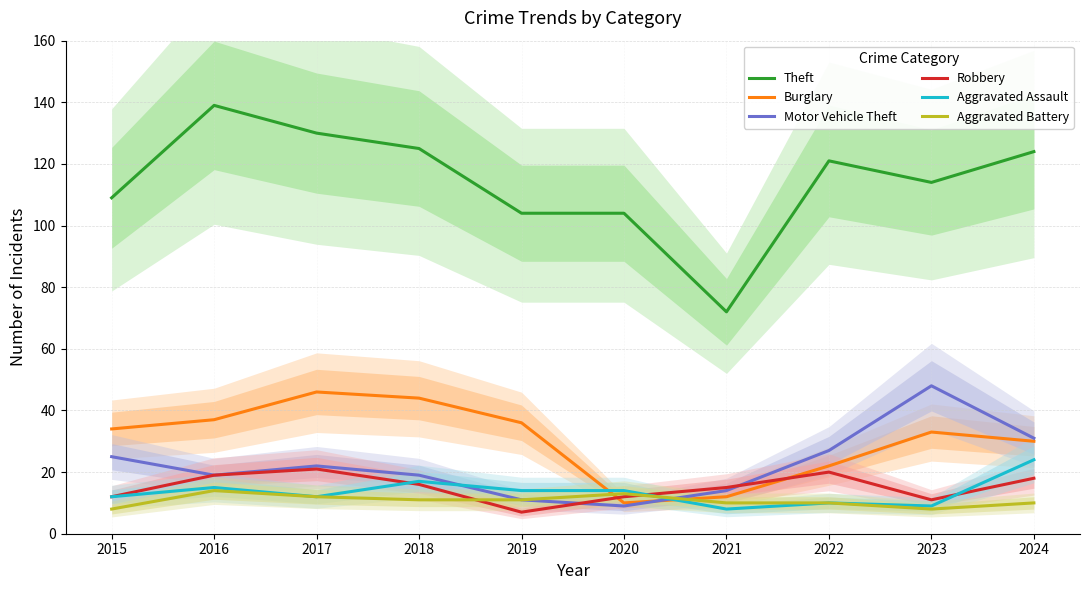

Count the Aggravated Battery values in the range 10 to 12.

6